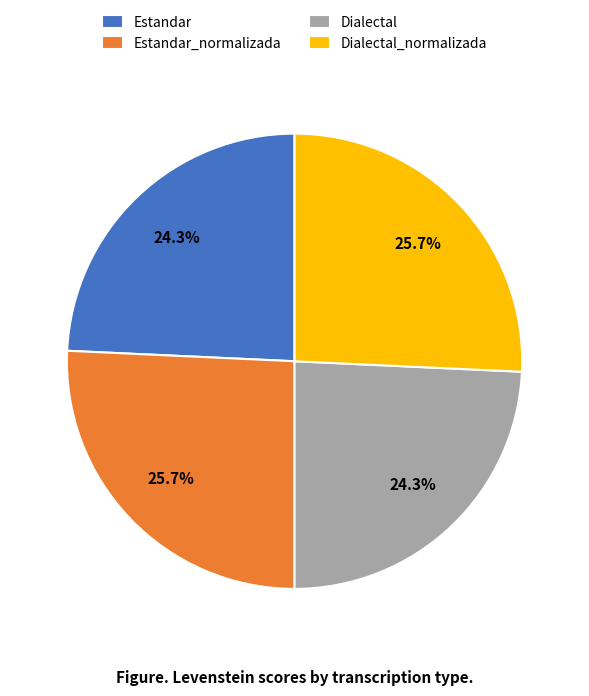

What percentage is the Estandar slice, to the nearest percent?

24%